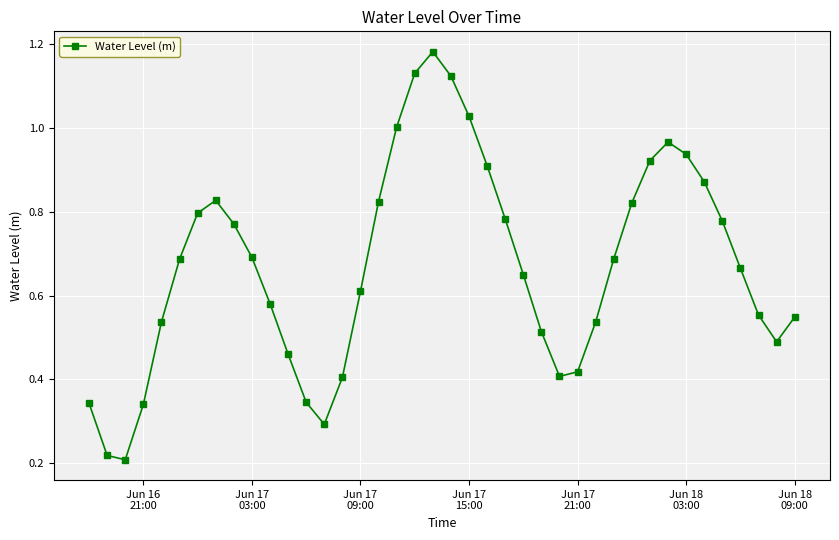

What is the sum of all values?

26.9